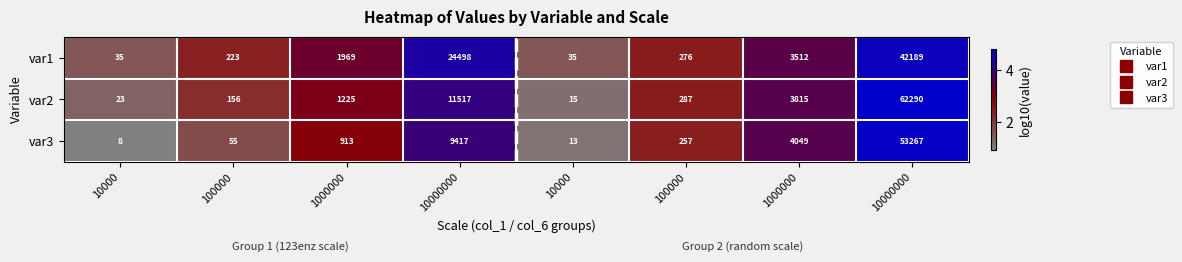

At 10000, list the series in order from largest to smallest.

var1, var2, var3